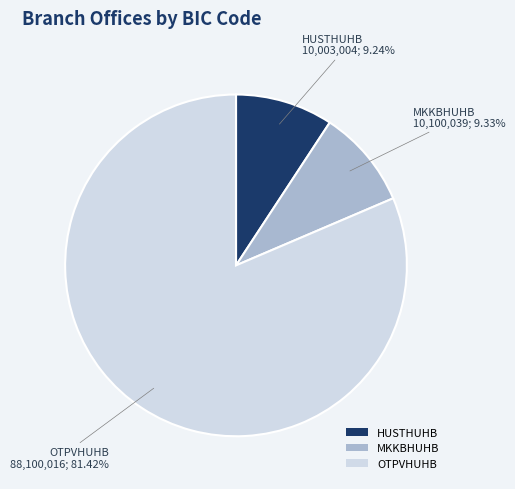

To the nearest percent, what percentage of the pie is HUSTHUHB?

9%